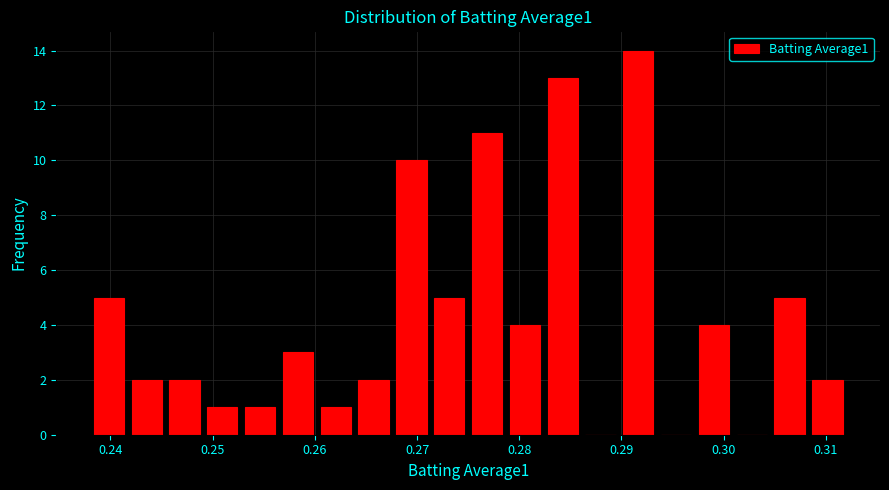

Read against the x-axis, roughly where is the centre of the tallest bar?

0.292